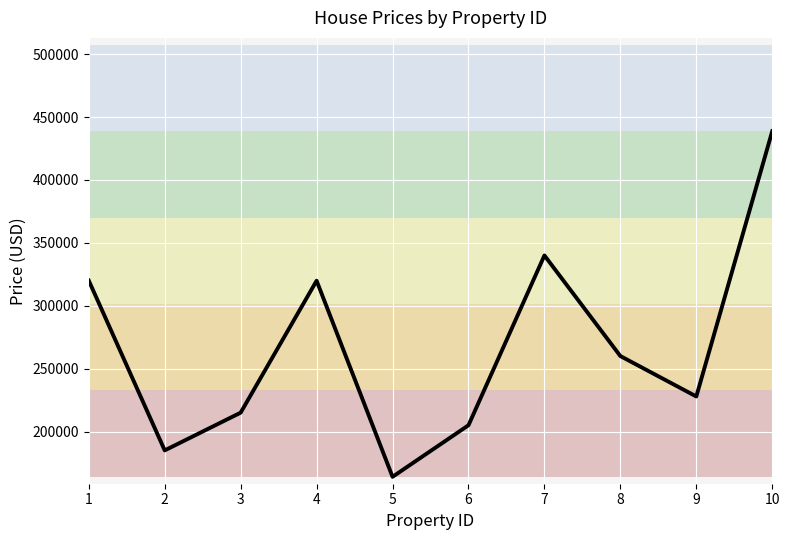

What is the maximum value shown in the chart?

438780